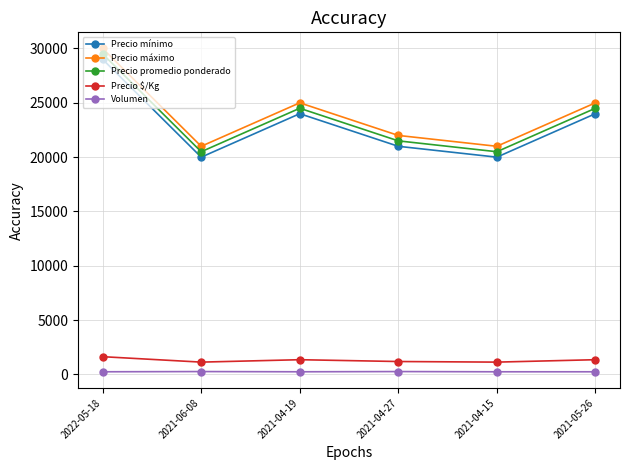

Is the value of Precio máximo at 2021-05-26 greater than the value of Volumen at 2021-04-19?

Yes